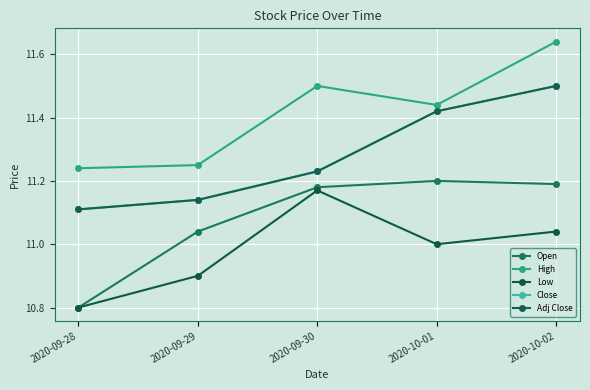

Reading left to right, transcribe all the data shown in this chart.

Open: 2020-09-28=10.8	2020-09-29=11.0	2020-09-30=11.2	2020-10-01=11.2	2020-10-02=11.2
High: 2020-09-28=11.2	2020-09-29=11.2	2020-09-30=11.5	2020-10-01=11.4	2020-10-02=11.6
Low: 2020-09-28=10.8	2020-09-29=10.9	2020-09-30=11.2	2020-10-01=11.0	2020-10-02=11.0
Close: 2020-09-28=11.1	2020-09-29=11.1	2020-09-30=11.2	2020-10-01=11.4	2020-10-02=11.5
Adj Close: 2020-09-28=11.1	2020-09-29=11.1	2020-09-30=11.2	2020-10-01=11.4	2020-10-02=11.5